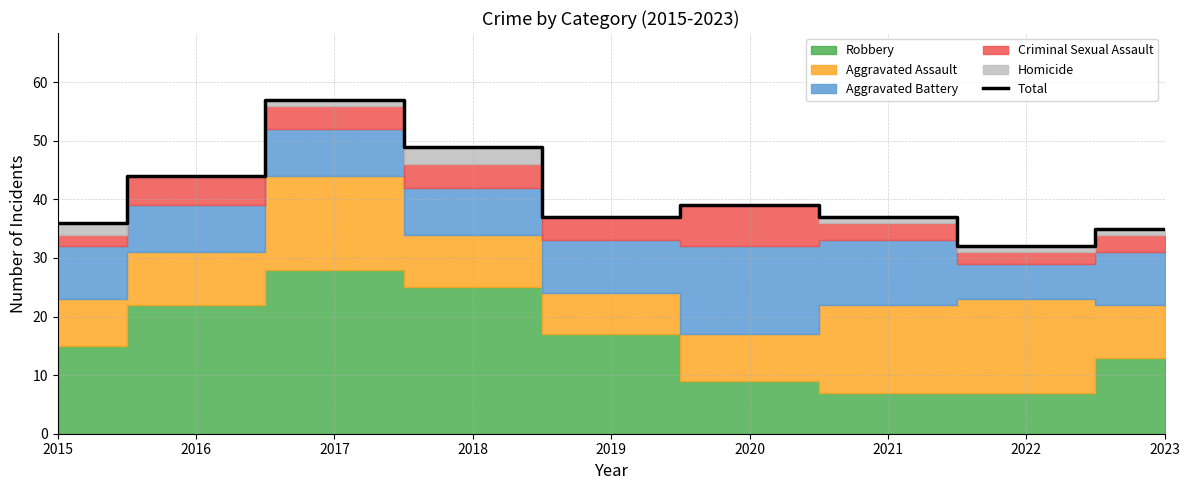

What value does the data have at 2021, to the nearest 10?

40